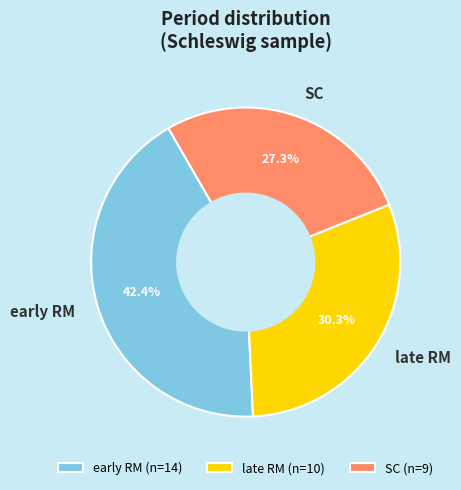

To the nearest percent, what percentage of the pie is late RM?

30%